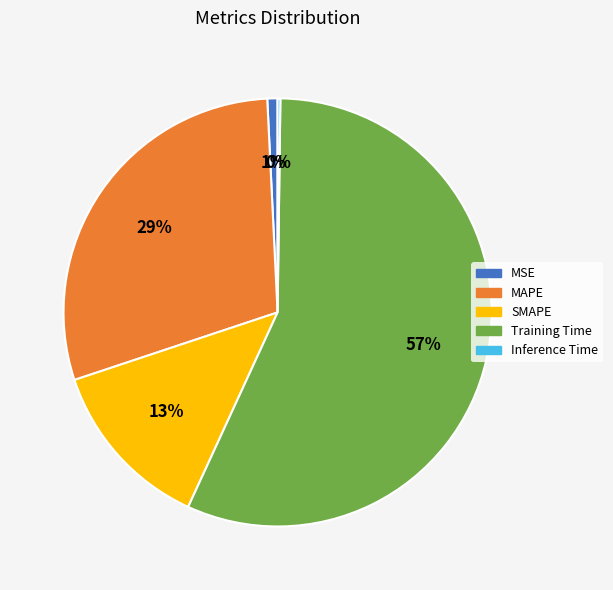

Combined, do SMAPE and MSE account for over 50%?

No